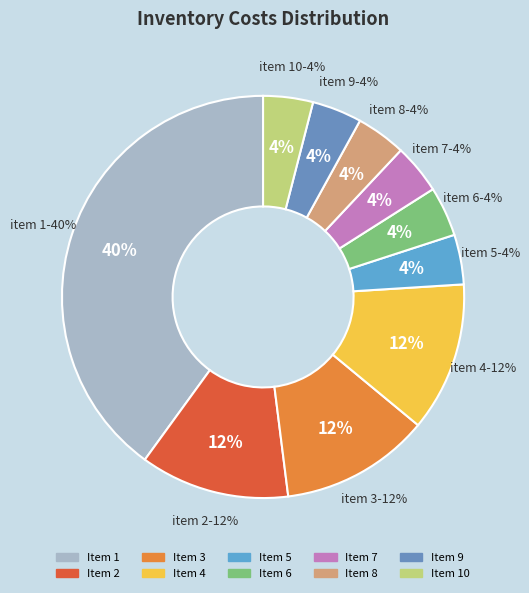

How much of the chart is everything except 5?

96.0%